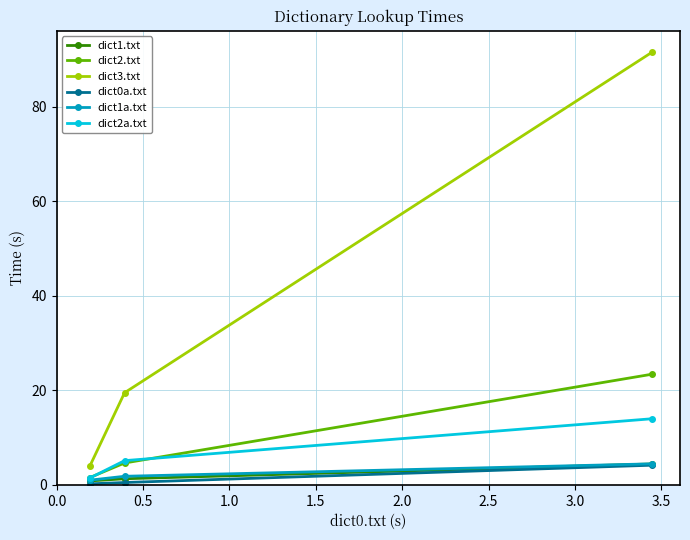

Which series has the widest spread of values?

dict3.txt